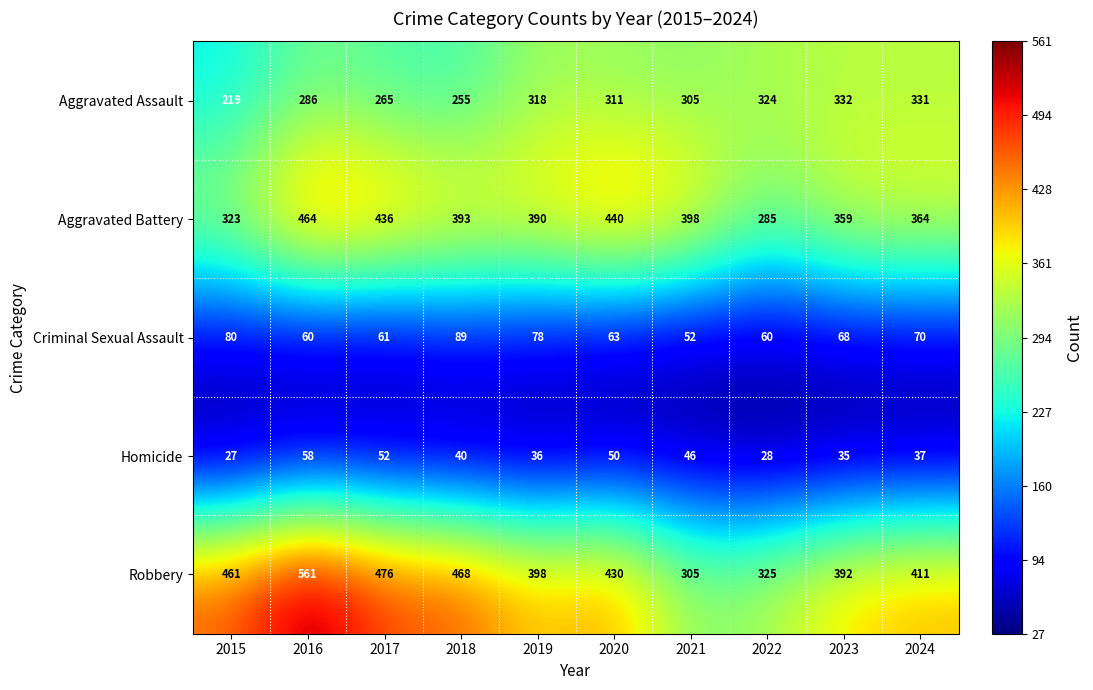

How many data points does each series have?

10